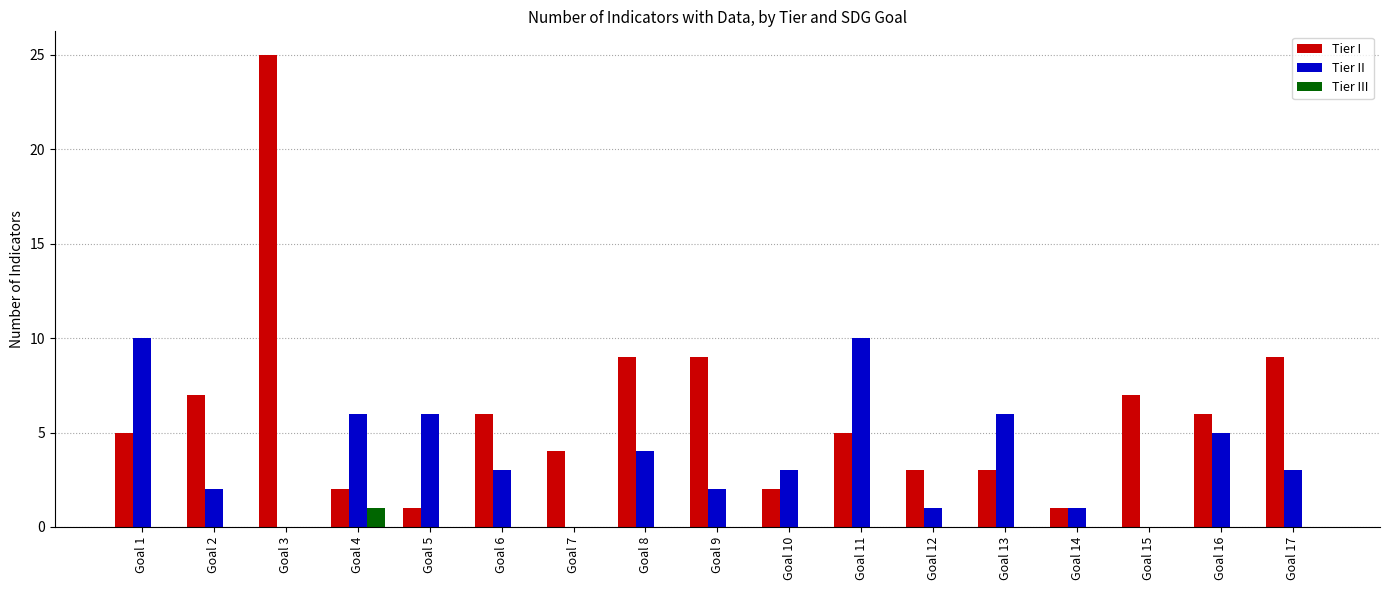

What is the maximum value for Tier II?

10